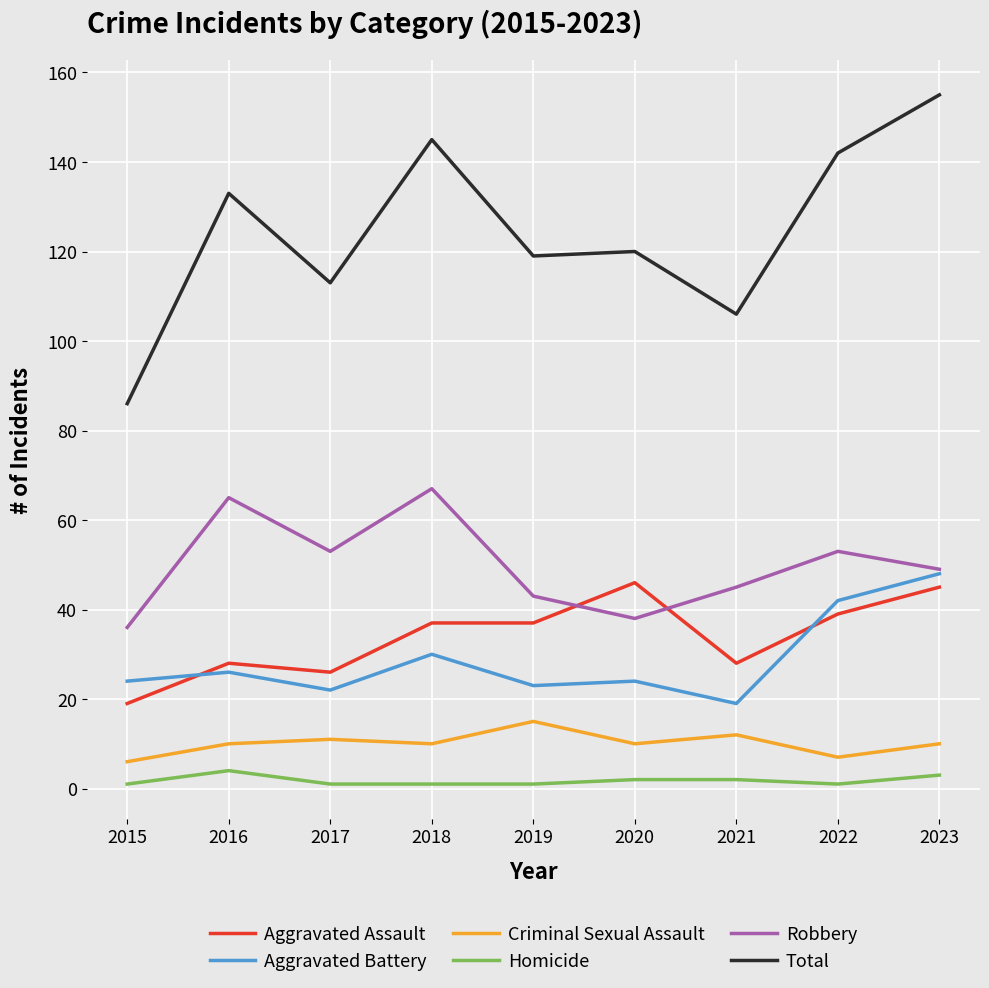

Reading left to right, what are all the values shown in this chart?

Aggravated Assault: 19	28	26	37	37	46	28	39	45
Aggravated Battery: 24	26	22	30	23	24	19	42	48
Criminal Sexual Assault: 6	10	11	10	15	10	12	7	10
Homicide: 1	4	1	1	1	2	2	1	3
Robbery: 36	65	53	67	43	38	45	53	49
Total: 86	133	113	145	119	120	106	142	155